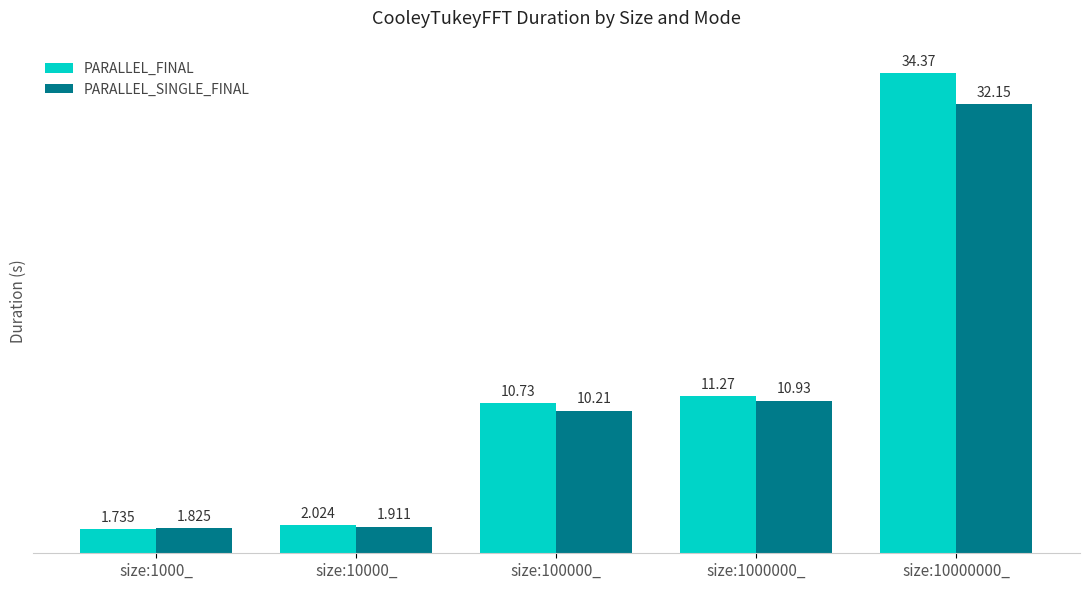

What is the label of the 4th bar from the right?

size:10000_